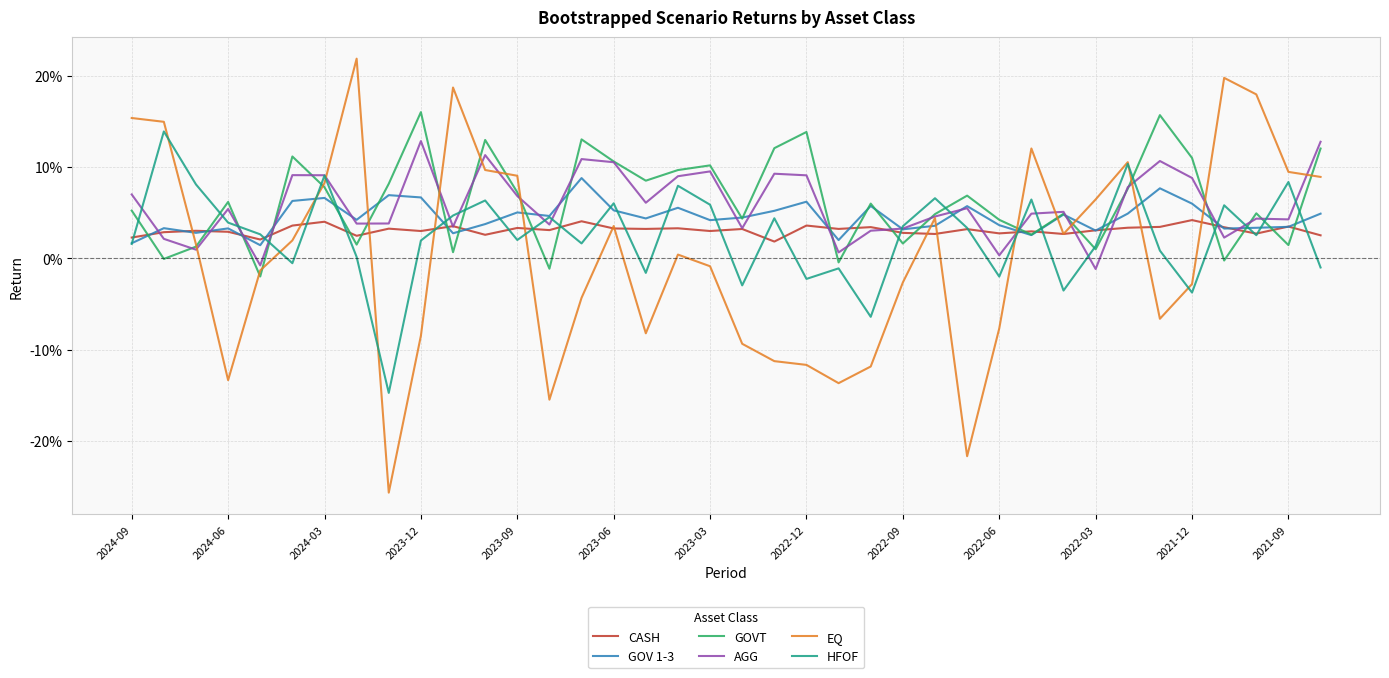

Which series has the largest range (max minus min)?

EQ